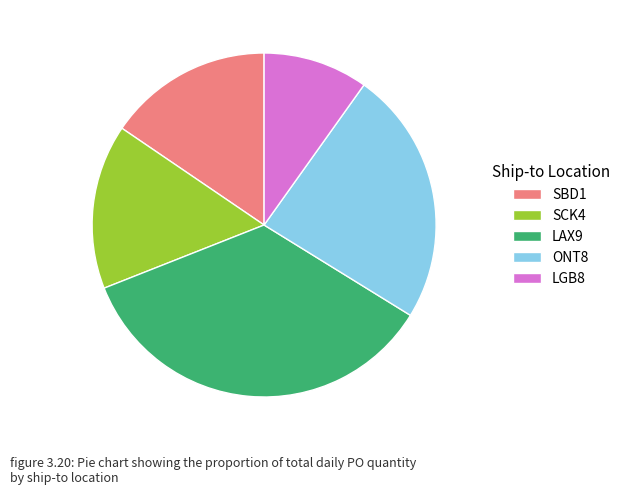

Which has a higher value, LAX9 or ONT8?

LAX9